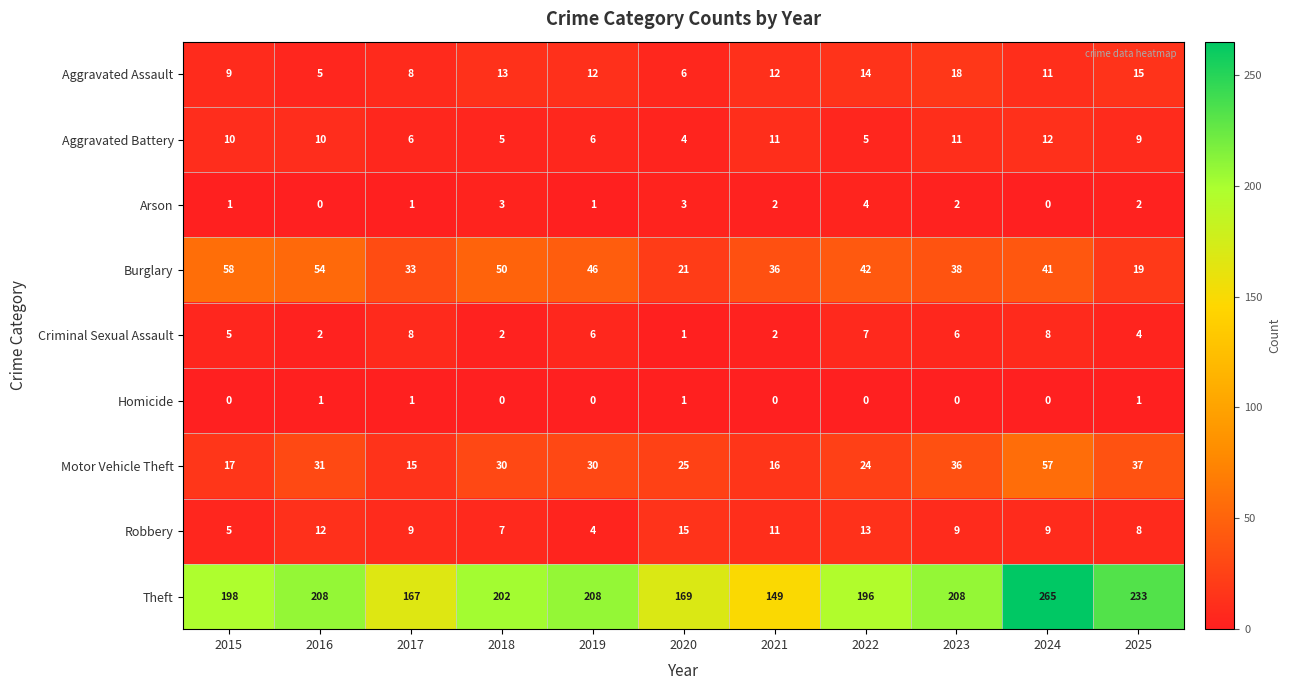

At which label does Arson first exceed 2?

2018